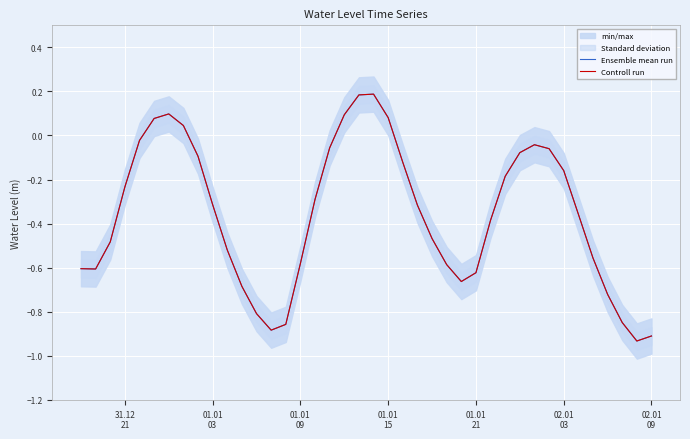

At how many categories does at least one series exceed 0?

7